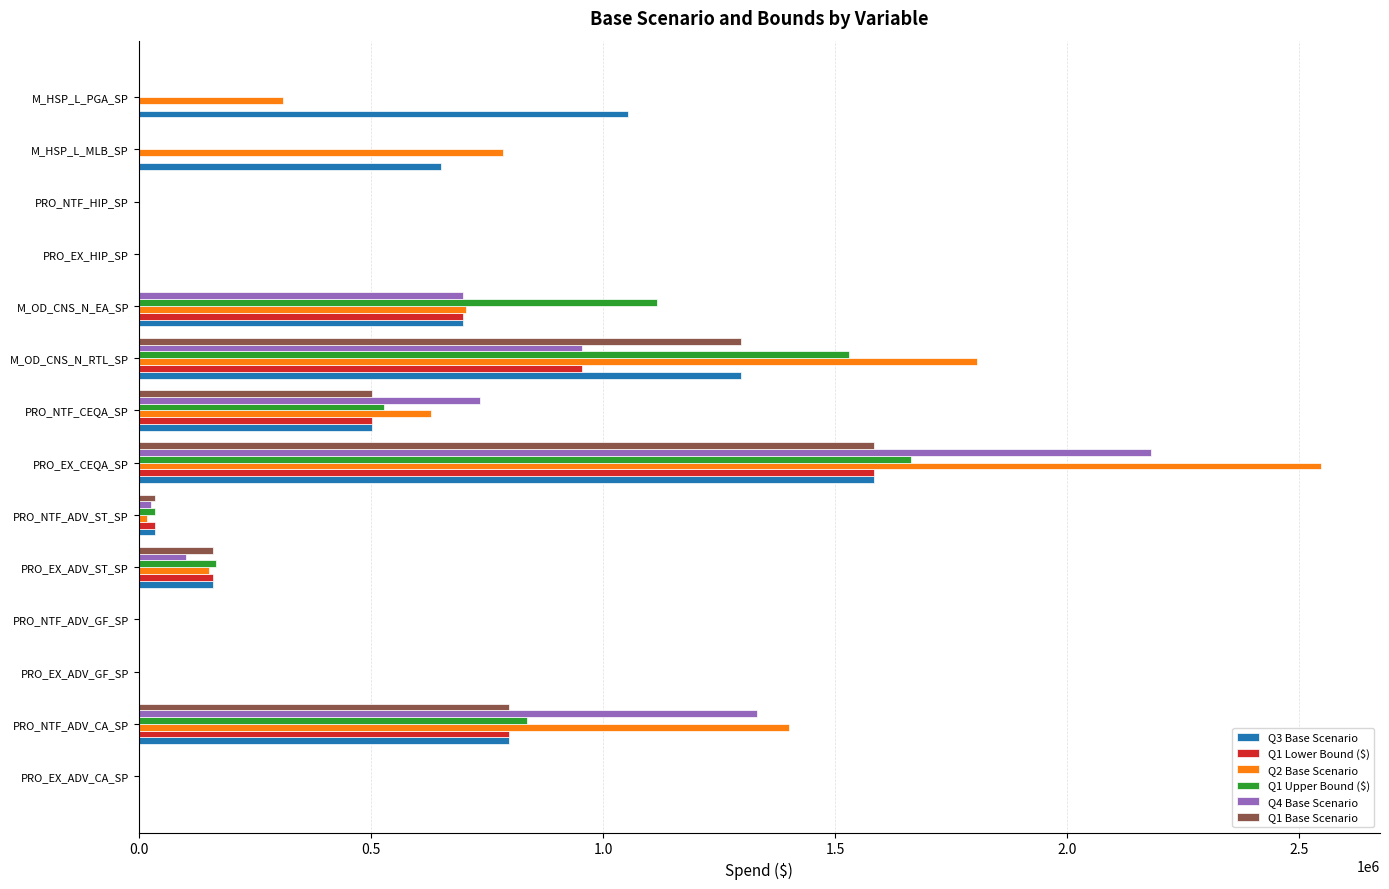

What are all the series names shown in the legend?

Q3 Base Scenario, Q1 Lower Bound ($), Q2 Base Scenario, Q1 Upper Bound ($), Q4 Base Scenario, Q1 Base Scenario